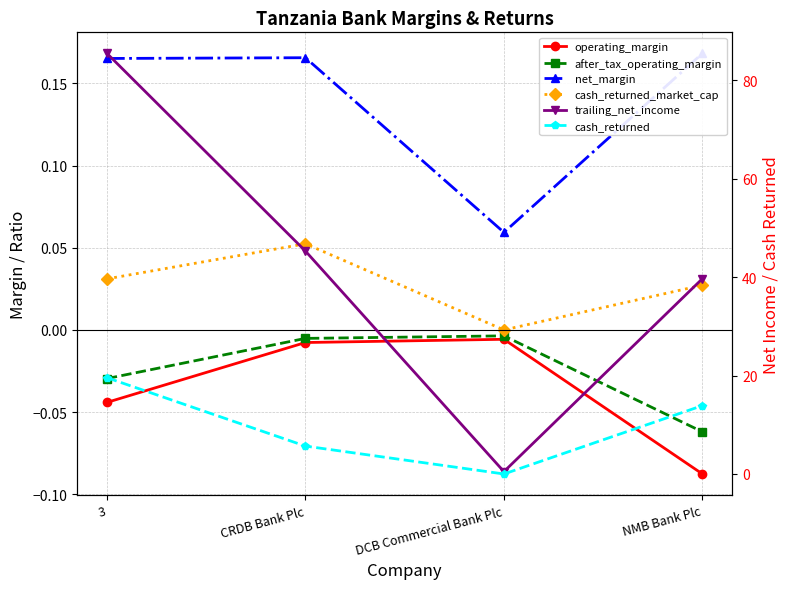

True or false: net_margin and after_tax_operating_margin intersect in this chart.

False